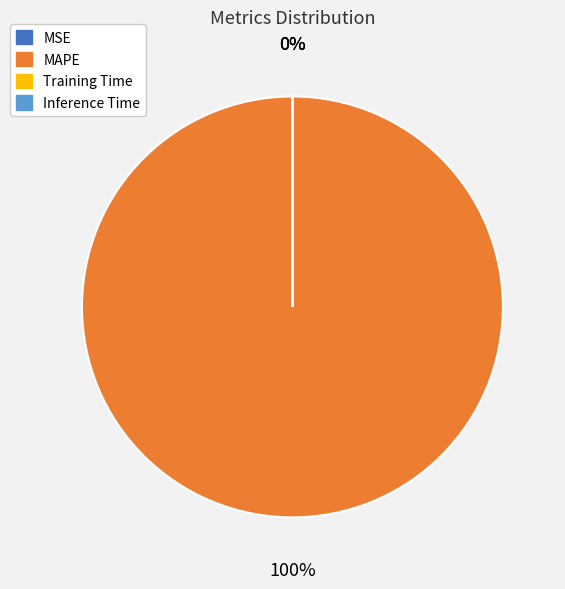

Which category has the biggest portion of the pie?

MAPE